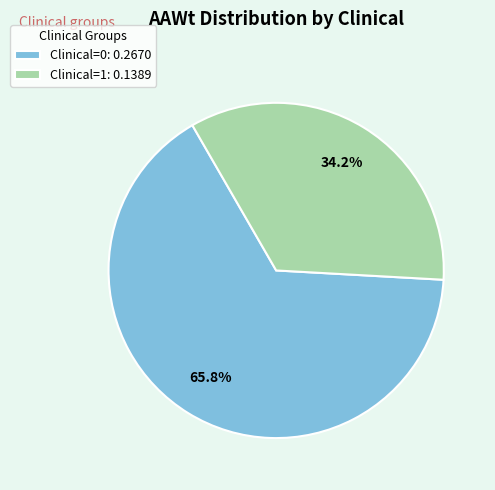

Between Clinical=1: 0.1389 and Clinical=0: 0.2670, which is larger?

Clinical=0: 0.2670